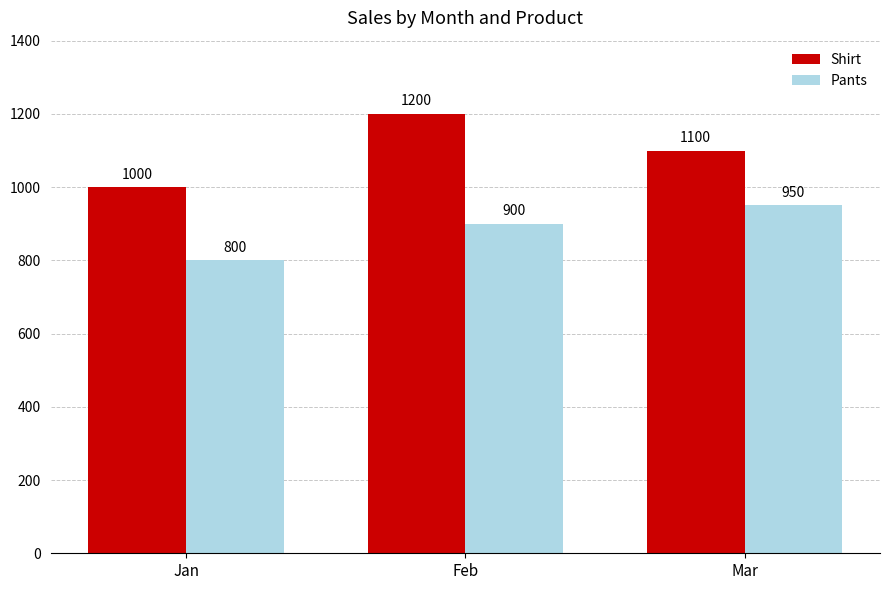

Rank the series at Feb from lowest to highest value.

Pants, Shirt